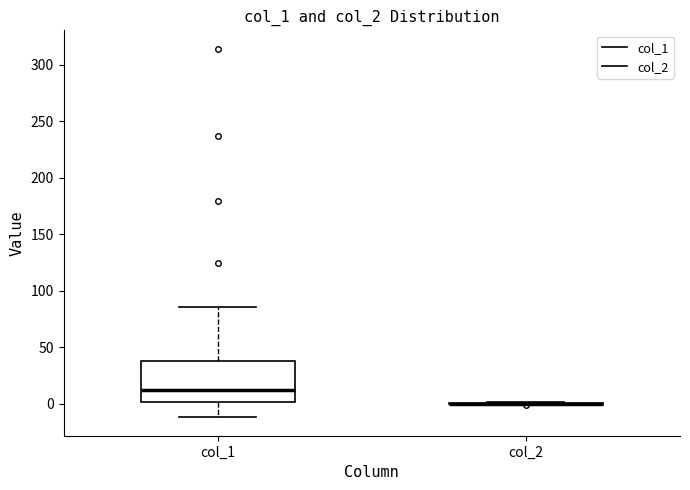

Reading left to right, transcribe this box plot: for each box, give where its median line is, the range the box spans, and where its two whiskers end, as read against the y-axis. The values are not printed on the chart, so give them approximately, as read against the axis.

col_1: median 10, box 0 to 40, whiskers -10 to 85
col_2: box collapsed to a line at 0, whiskers 0 to 0